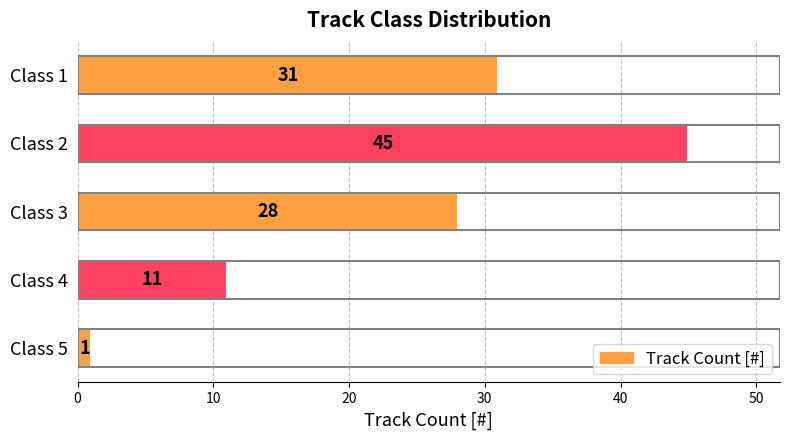

Reading bottom to top, list all the values displayed in this chart.

1	11	28	45	31